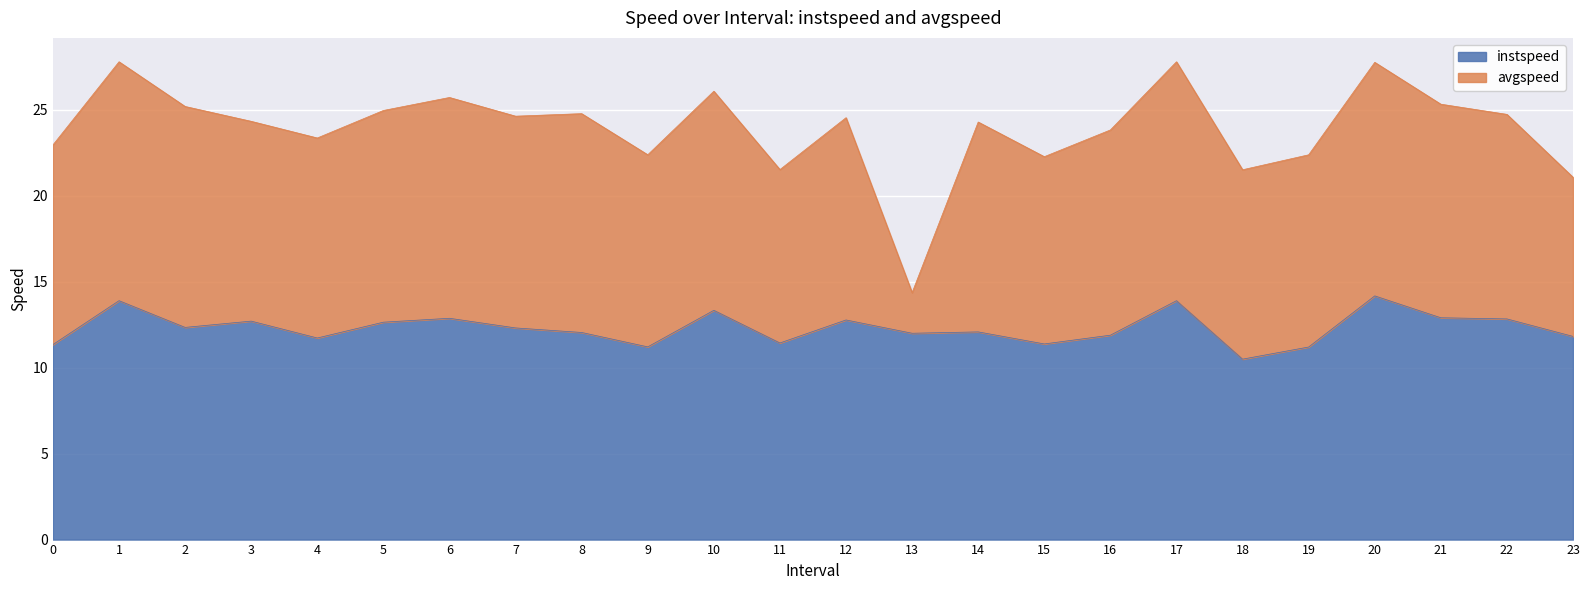

Between 16 and 0, which is larger?

16